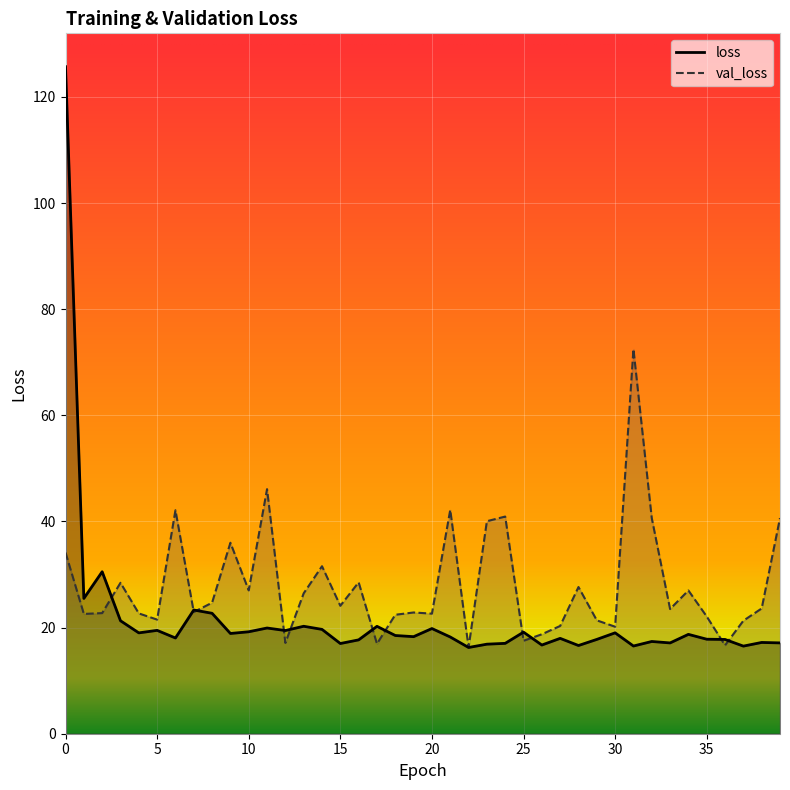

Reading left to right, list all the values displayed in this chart.

loss: 125.7	25.5	30.5	21.3	19.0	19.5	18.0	23.3	22.7	18.9	19.2	19.9	19.4	20.3	19.7	17.0	17.7	20.2	18.5	18.3	19.8	18.2	16.3	16.9	17.0	19.1	16.7	18.0	16.6	17.8	19.0	16.5	17.4	17.1	18.7	17.8	17.8	16.5	17.2	17.1
val_loss: 34.1	22.6	22.7	28.4	22.7	21.5	42.1	22.9	24.7	36.0	27.0	46.1	17.1	26.5	31.6	24.1	28.5	16.9	22.4	22.9	22.6	42.2	16.3	40.0	40.9	17.5	18.7	20.3	27.6	21.4	20.2	72.5	40.6	23.5	27.0	22.1	16.7	21.3	23.6	40.6